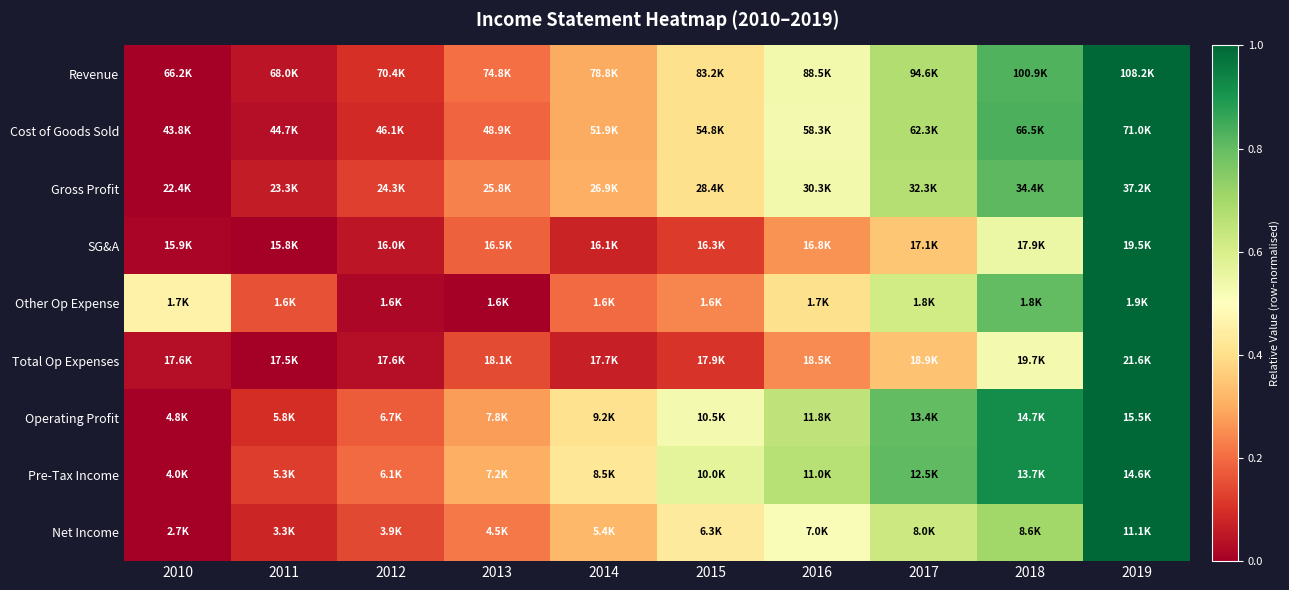

Reading right to left, what are all the values shown in this chart?

Revenue: 2019=1.0	2018=0.8	2017=0.7	2016=0.5	2015=0.4	2014=0.3	2013=0.2	2012=0.1	2011=0.0	2010=0.0
Cost of Goods Sold: 2019=1.0	2018=0.8	2017=0.7	2016=0.5	2015=0.4	2014=0.3	2013=0.2	2012=0.1	2011=0.0	2010=0.0
Gross Profit: 2019=1.0	2018=0.8	2017=0.7	2016=0.5	2015=0.4	2014=0.3	2013=0.2	2012=0.1	2011=0.1	2010=0.0
SG&A: 2019=1.0	2018=0.5	2017=0.4	2016=0.3	2015=0.1	2014=0.1	2013=0.2	2012=0.0	2011=0.0	2010=0.0
Other Op Expense: 2019=1.0	2018=0.8	2017=0.6	2016=0.4	2015=0.2	2014=0.2	2013=0.0	2012=0.0	2011=0.2	2010=0.5
Total Op Expenses: 2019=1.0	2018=0.5	2017=0.3	2016=0.2	2015=0.1	2014=0.1	2013=0.1	2012=0.0	2011=0.0	2010=0.0
Operating Profit: 2019=1.0	2018=0.9	2017=0.8	2016=0.6	2015=0.5	2014=0.4	2013=0.3	2012=0.2	2011=0.1	2010=0.0
Pre-Tax Income: 2019=1.0	2018=0.9	2017=0.8	2016=0.7	2015=0.6	2014=0.4	2013=0.3	2012=0.2	2011=0.1	2010=0.0
Net Income: 2019=1.0	2018=0.7	2017=0.6	2016=0.5	2015=0.4	2014=0.3	2013=0.2	2012=0.1	2011=0.1	2010=0.0